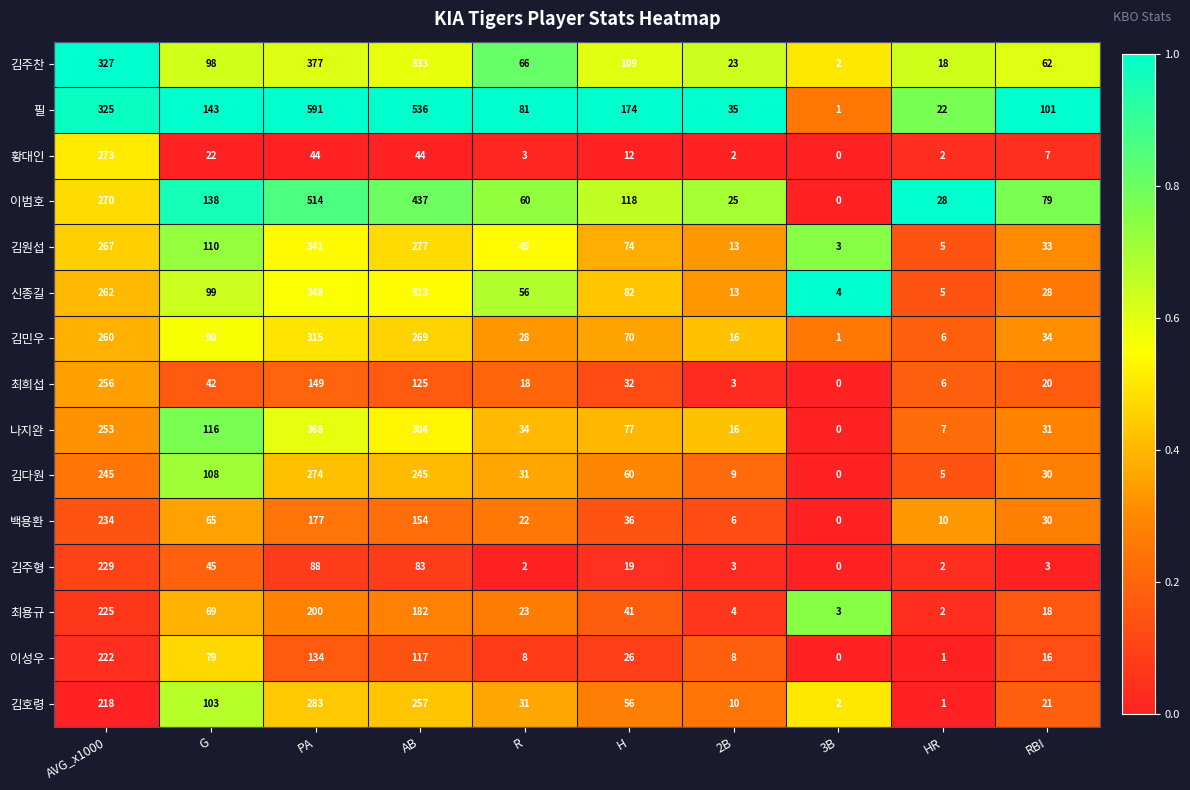

Count the number of data series in this chart.

15